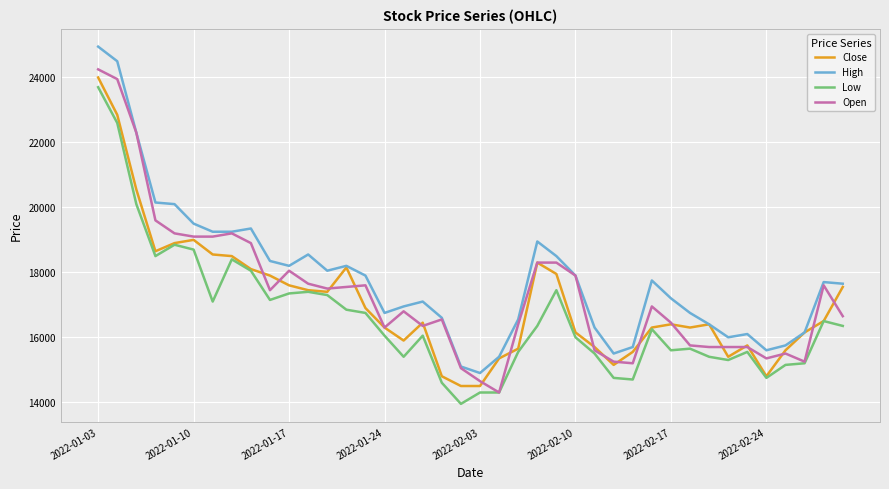

True or false: Open and Close intersect in this chart.

True